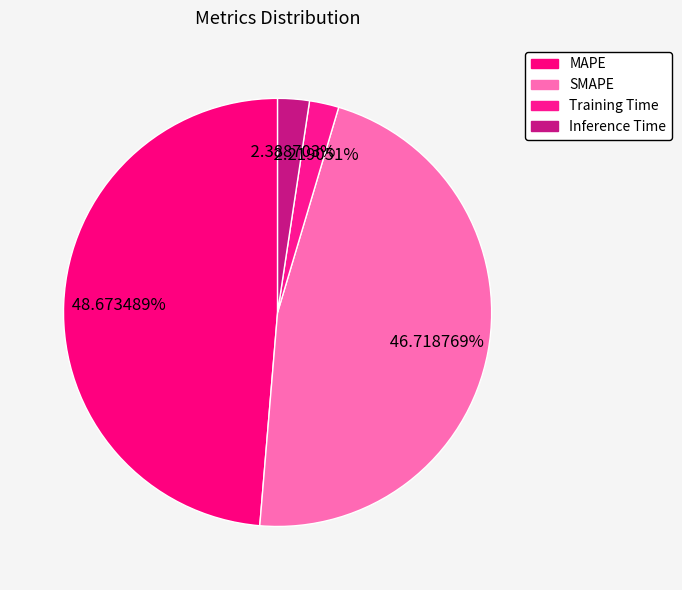

Count the number of slices in the pie.

4